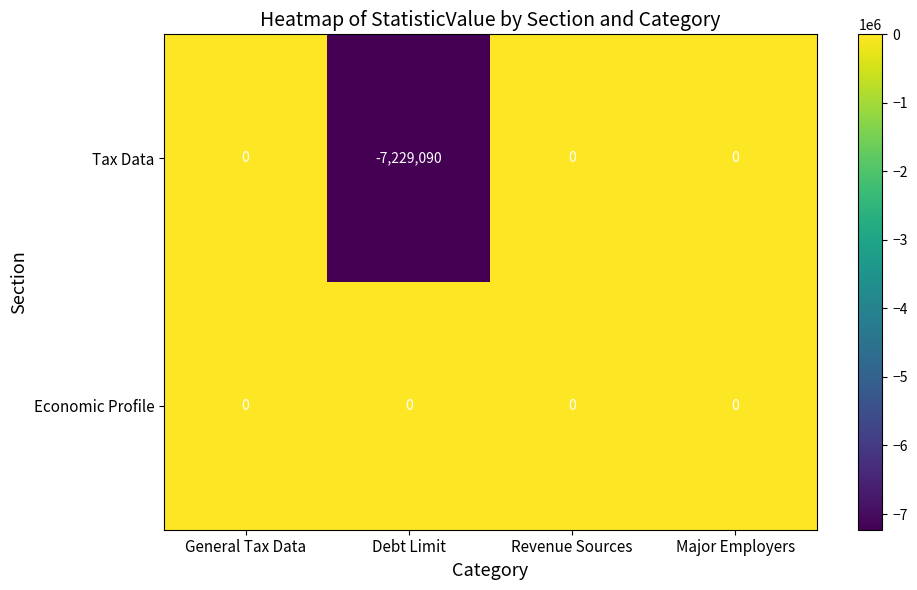

Reading left to right, extract all data points from this chart.

Tax Data: General Tax Data=0	Debt Limit=-7229090	Revenue Sources=0	Major Employers=0
Economic Profile: General Tax Data=0	Debt Limit=0	Revenue Sources=0	Major Employers=0